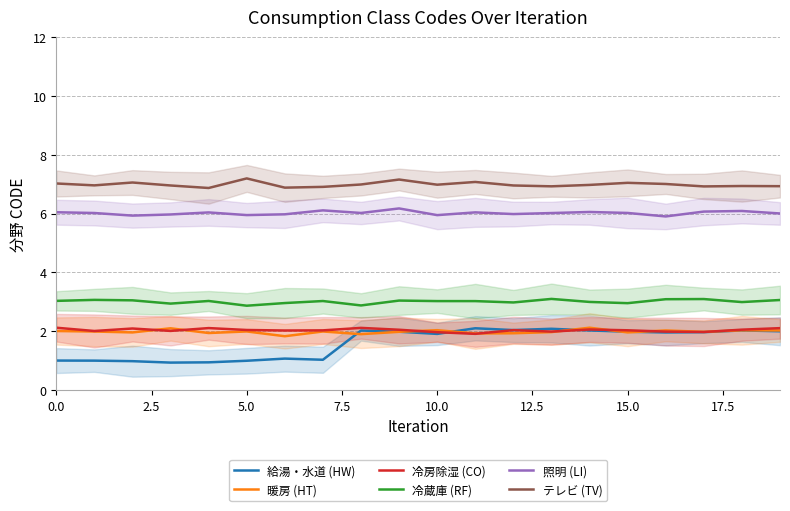

At 16, list the series in order from smallest to largest.

給湯・水道 (HW), 冷房除湿 (CO), 暖房 (HT), 冷蔵庫 (RF), 照明 (LI), テレビ (TV)